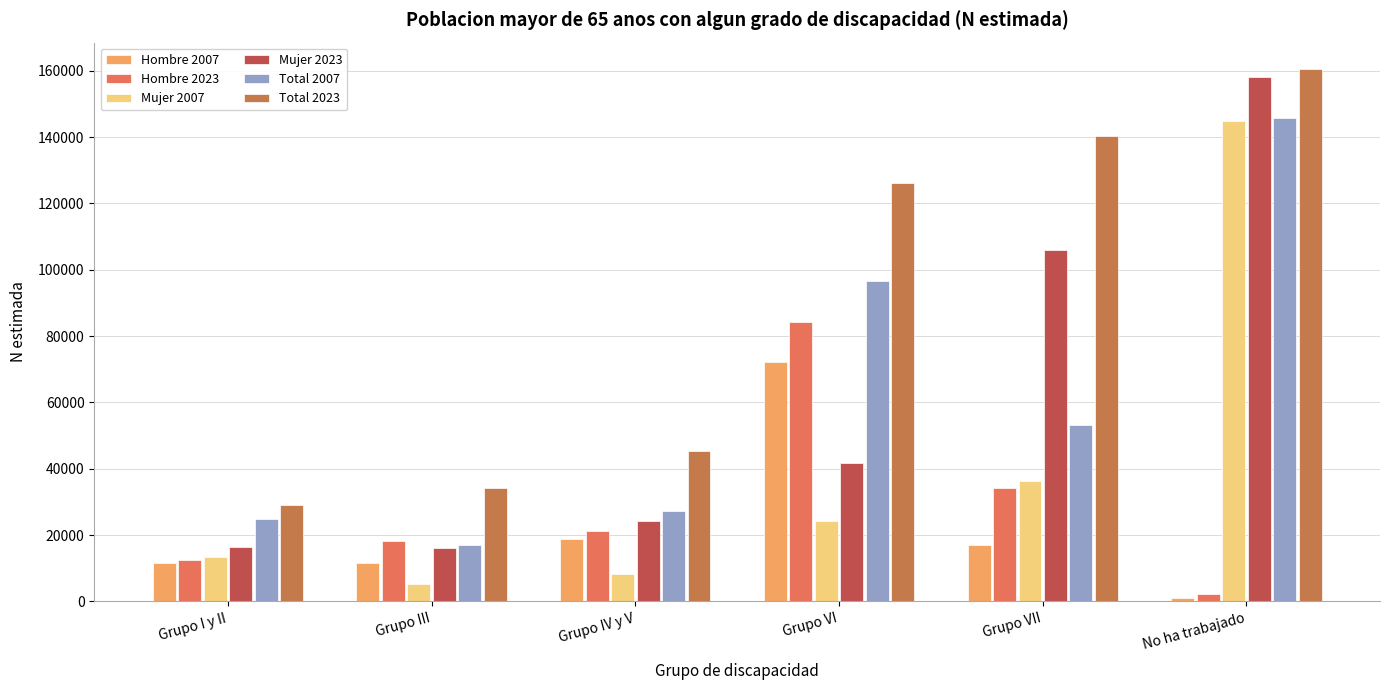

The value of Mujer 2023 at Grupo IV y V is 15292. True or false?

False